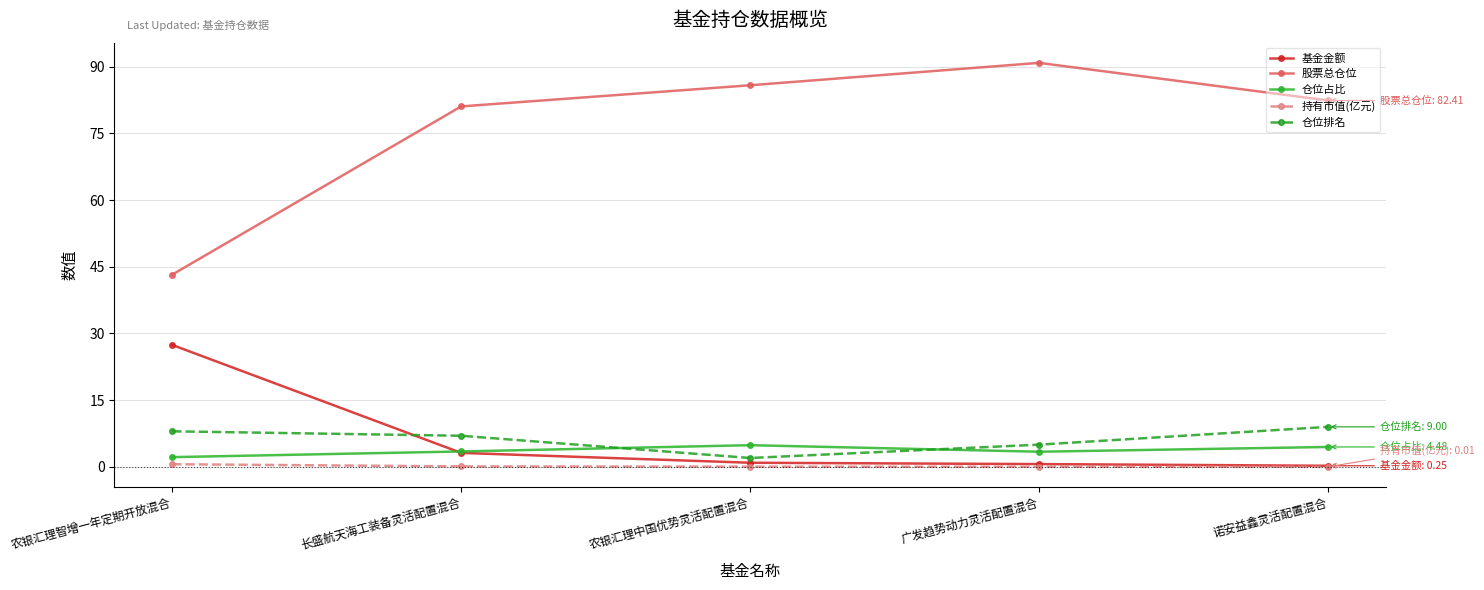

What is the maximum value for 持有市值(亿元)?

0.6